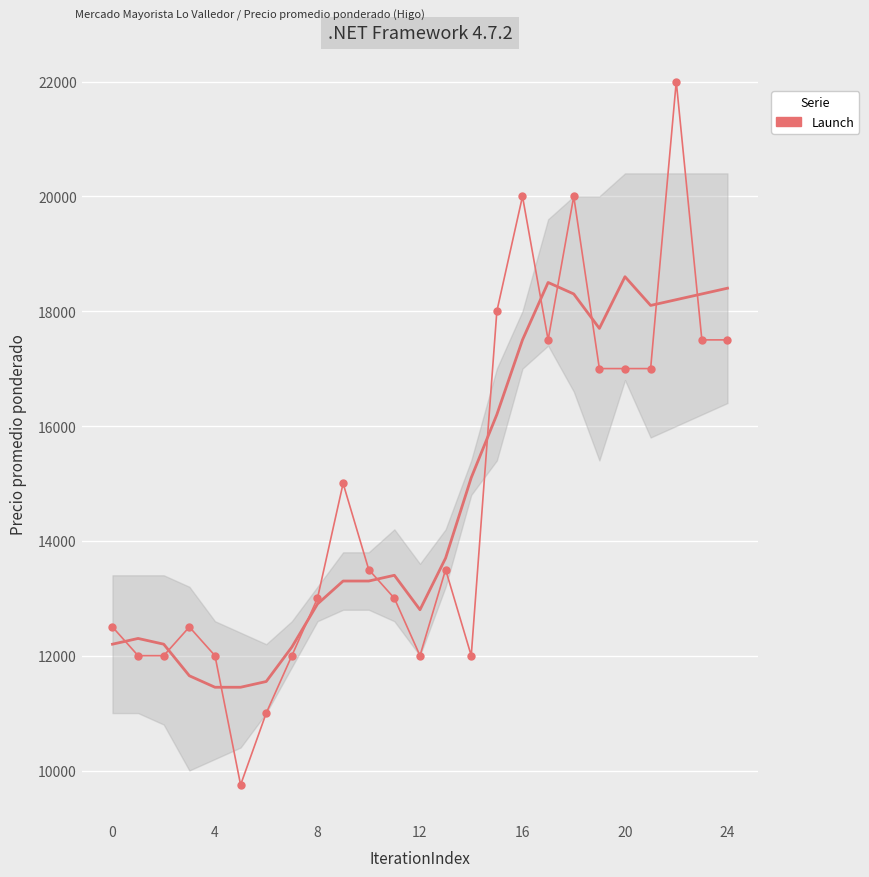

Count the number of categories in the chart.

25